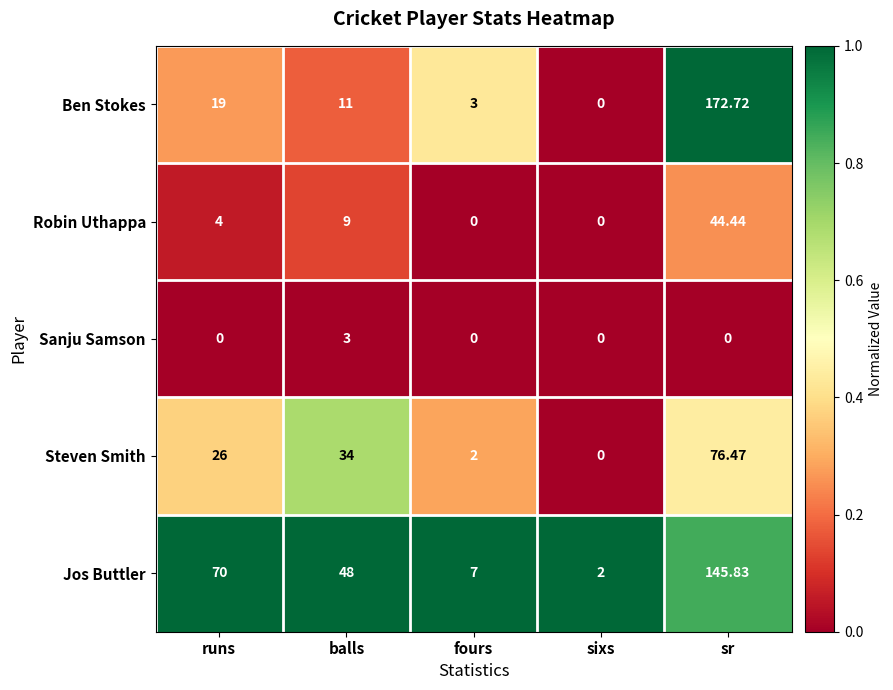

At sr, list the series in order from largest to smallest.

Ben Stokes, Jos Buttler, Steven Smith, Robin Uthappa, Sanju Samson